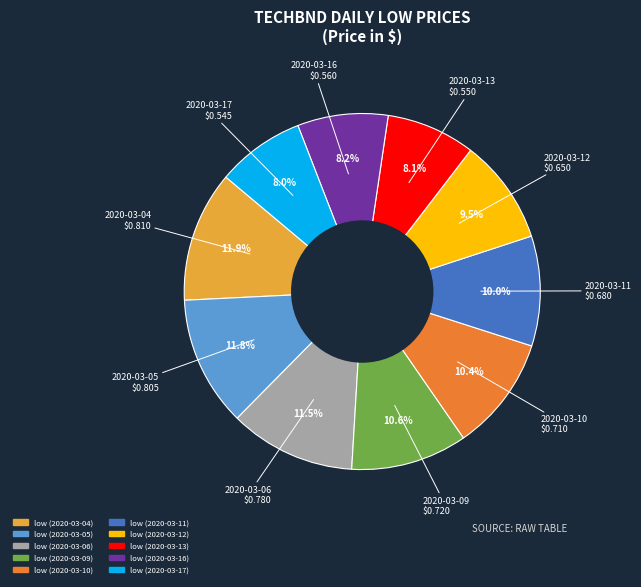

Is there a majority slice in this chart?

No